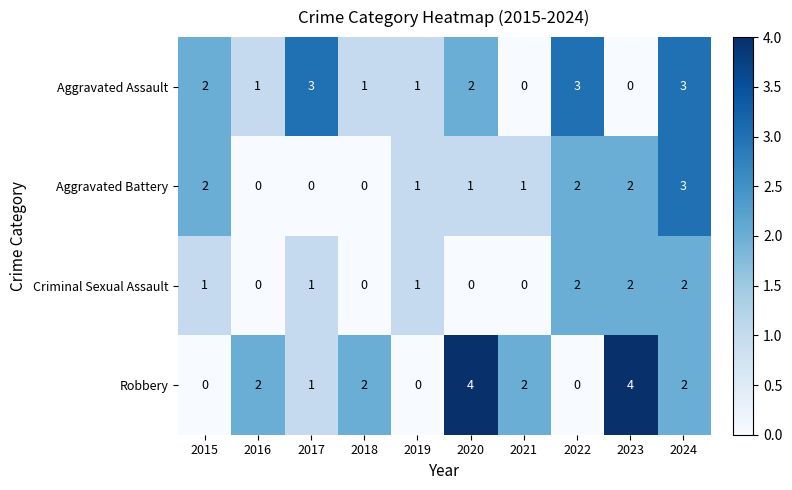

What is the difference between the highest and lowest values at 2017?

3